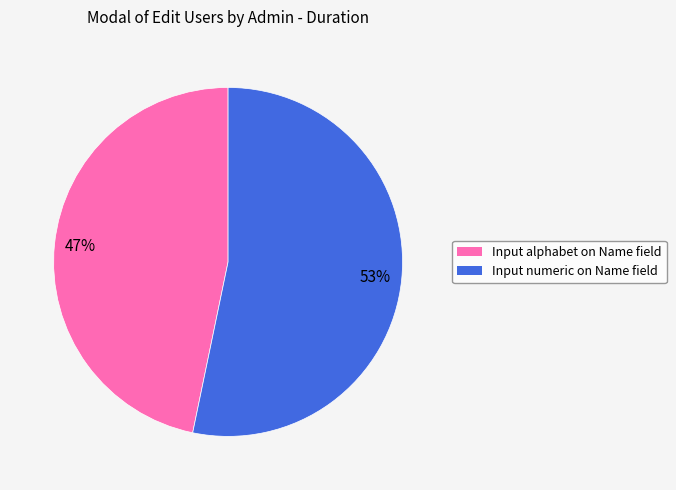

The Input alphabet on Name field slice represents 47% of the pie. True or false?

True